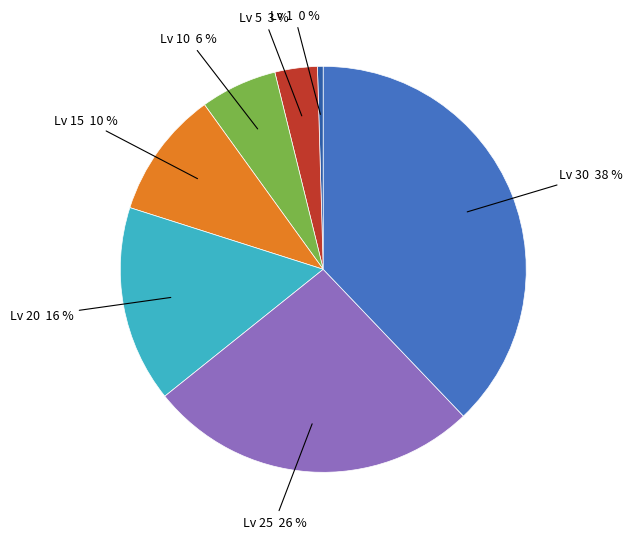

Is there a majority slice in this chart?

No